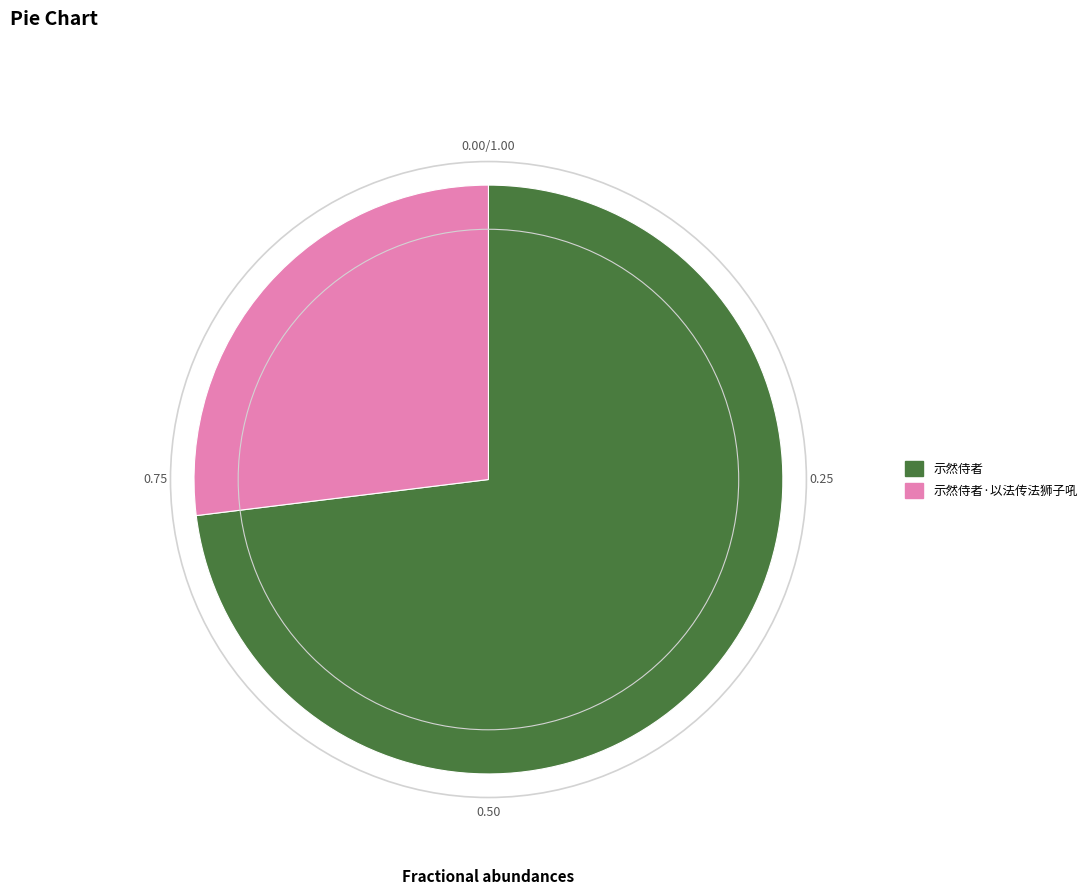

Which slice is the smallest?

示然侍者·以法传法狮子吼